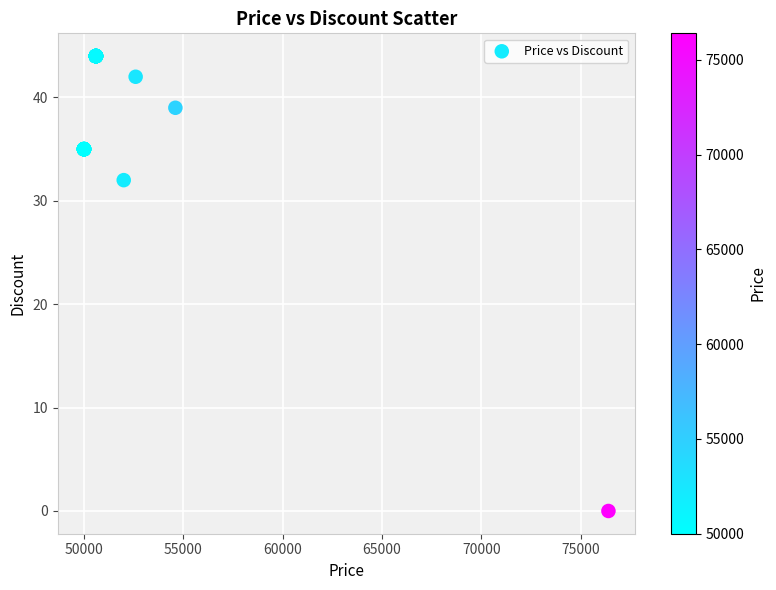

What Y value in the scatter plot is closest to 22?

32